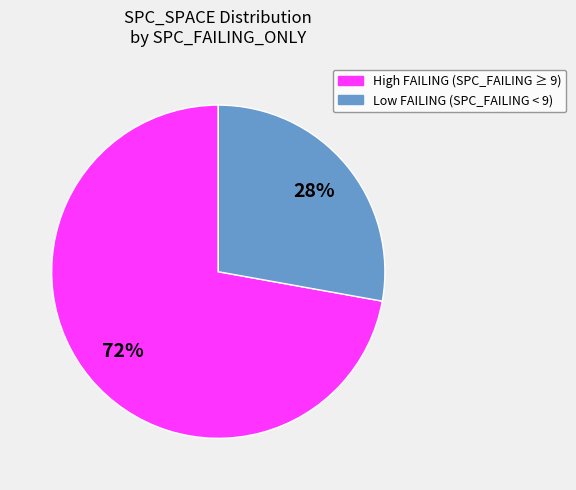

To the nearest percent, what is the difference between the largest and smallest slice percentages?

44%